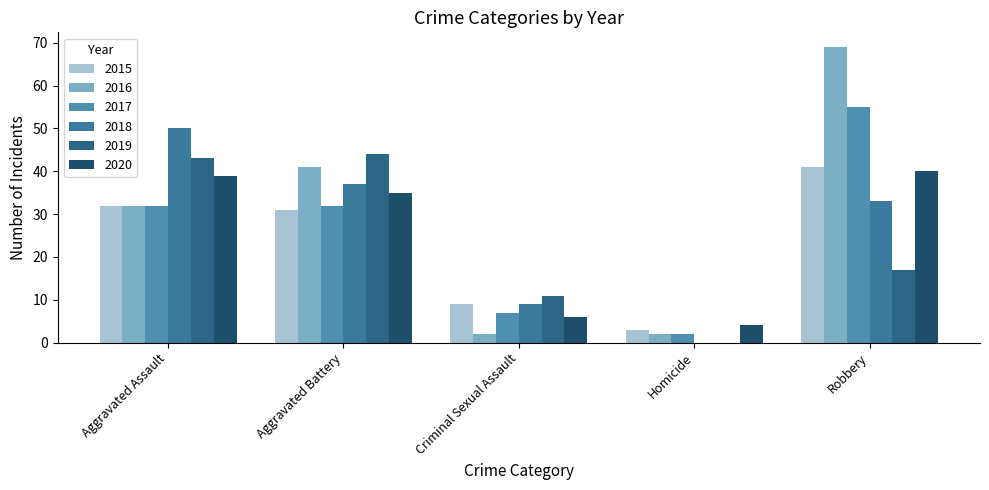

What is the total value across all series at Aggravated Assault?

228